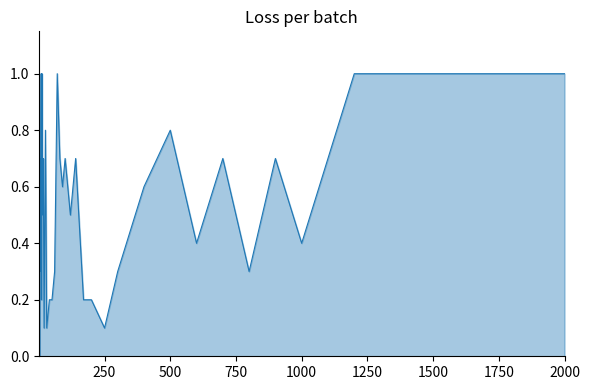

What is the maximum value shown in the chart?

1.0